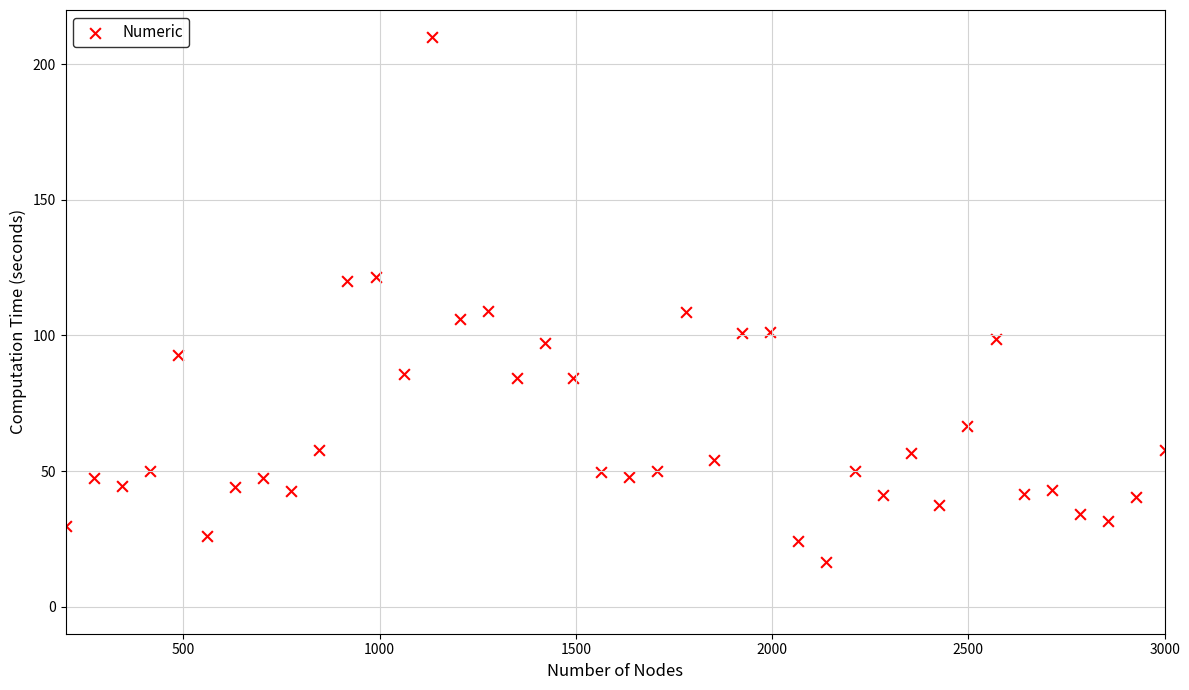

What is the range of Y values (max minus min)?

193.7